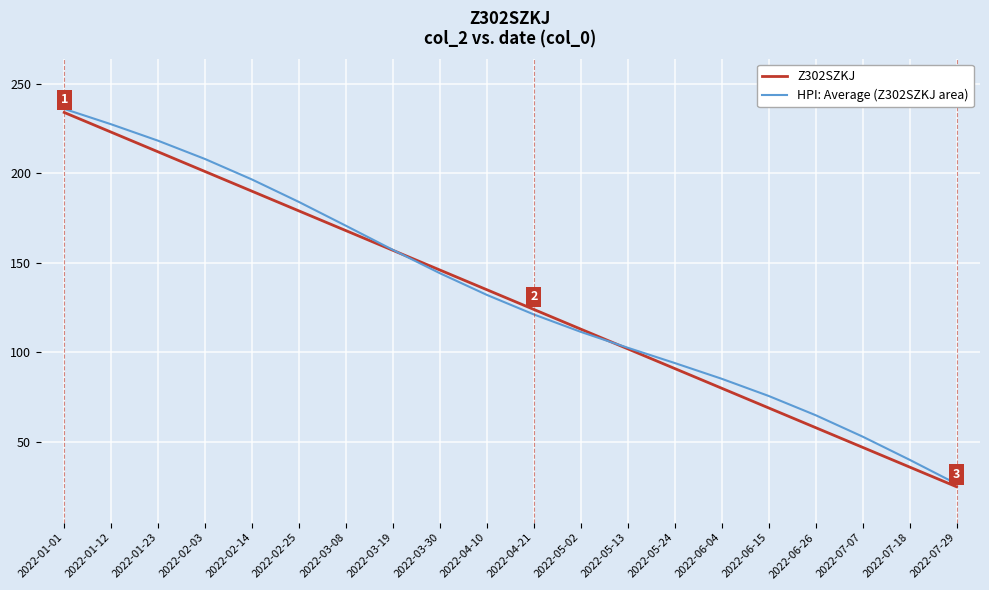

True or false: HPI: Average (Z302SZKJ area) and Z302SZKJ intersect in this chart.

True